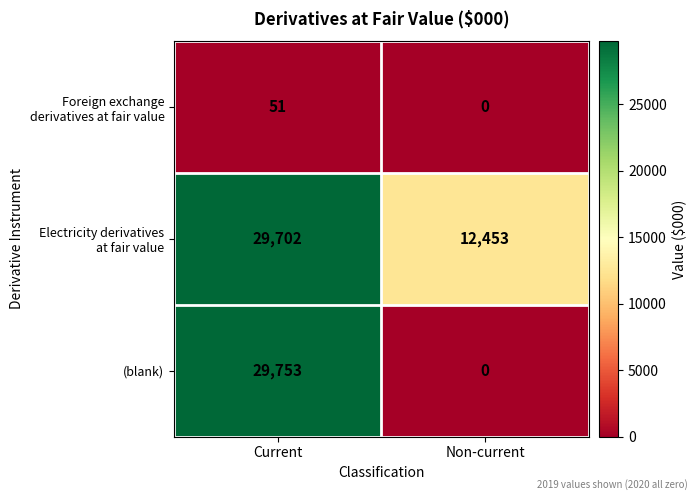

At which category is the sum across all series the highest?

Current